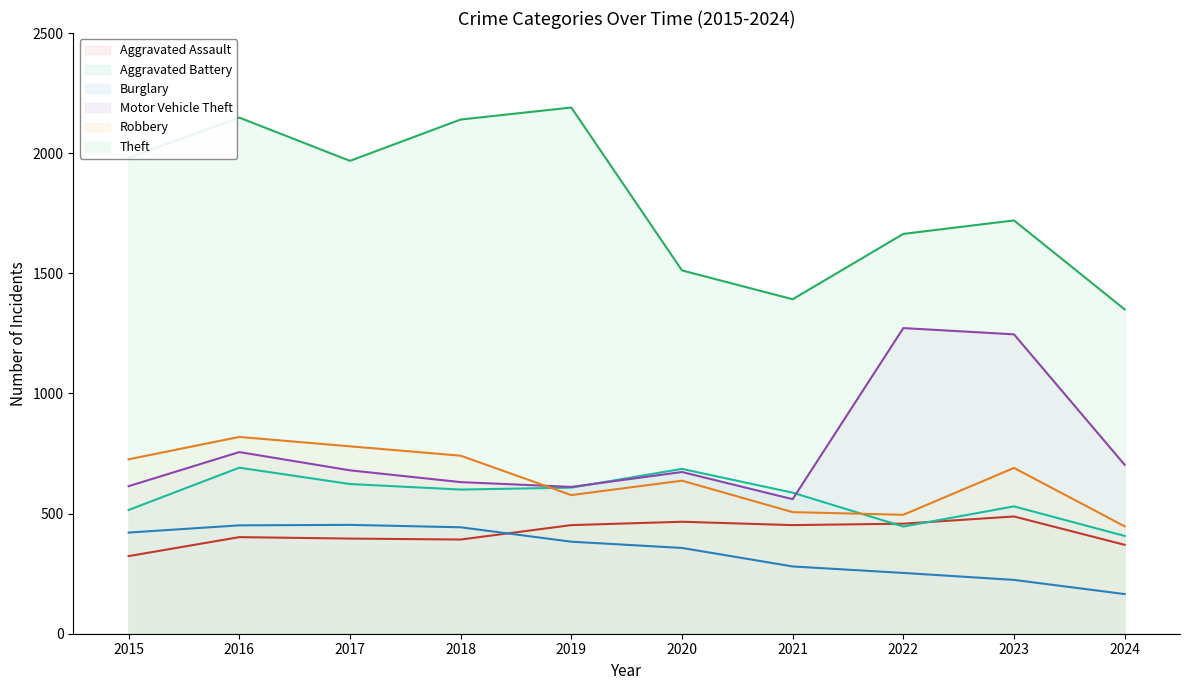

How many intersections are there between Aggravated Battery and Aggravated Assault?

2